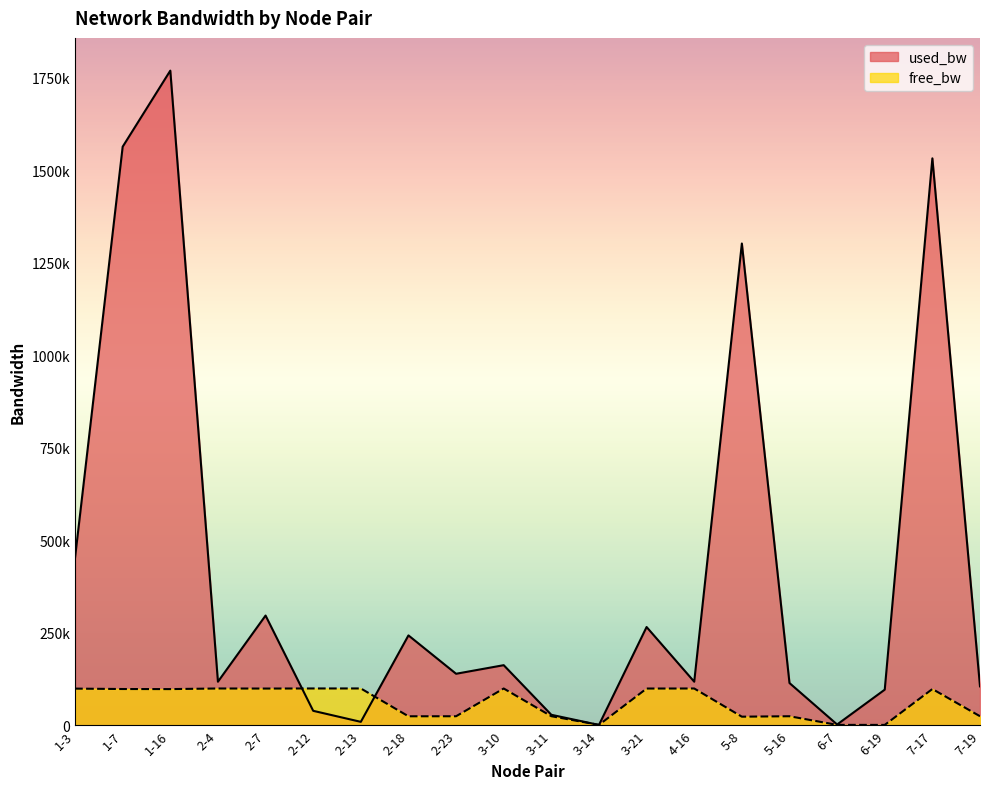

What is the value of the free_bw point at the 9th from the left?

24860.3